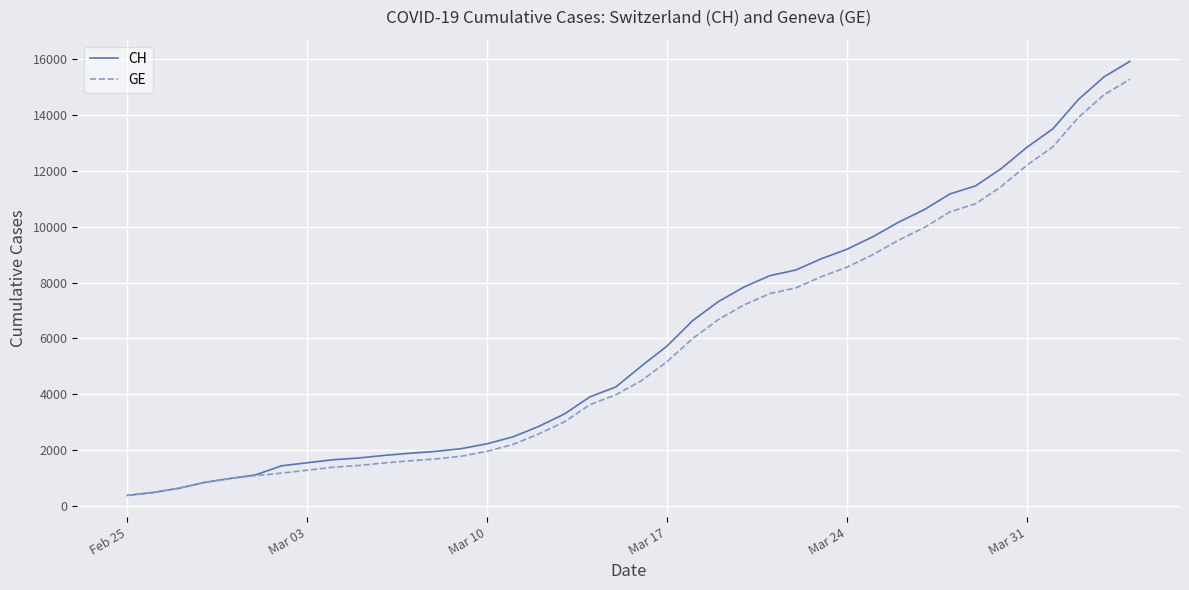

Does the chart display data point markers on the line(s)?

No